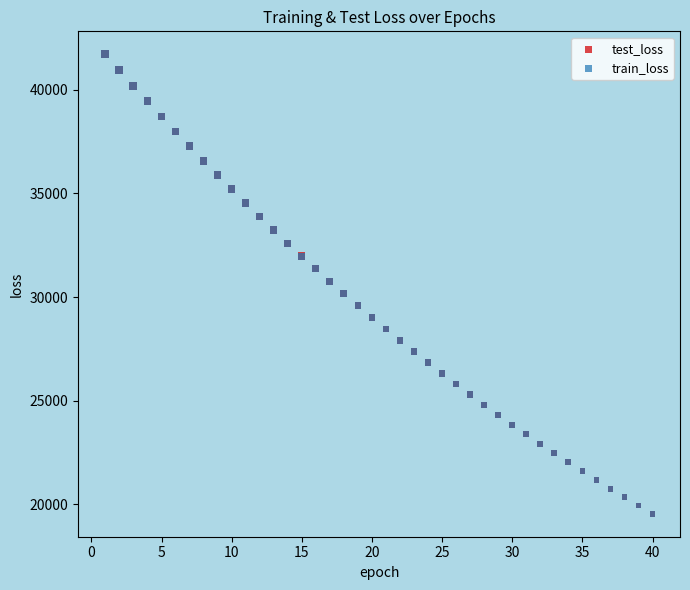

Which series has the largest Y range (max minus min)?

train_loss